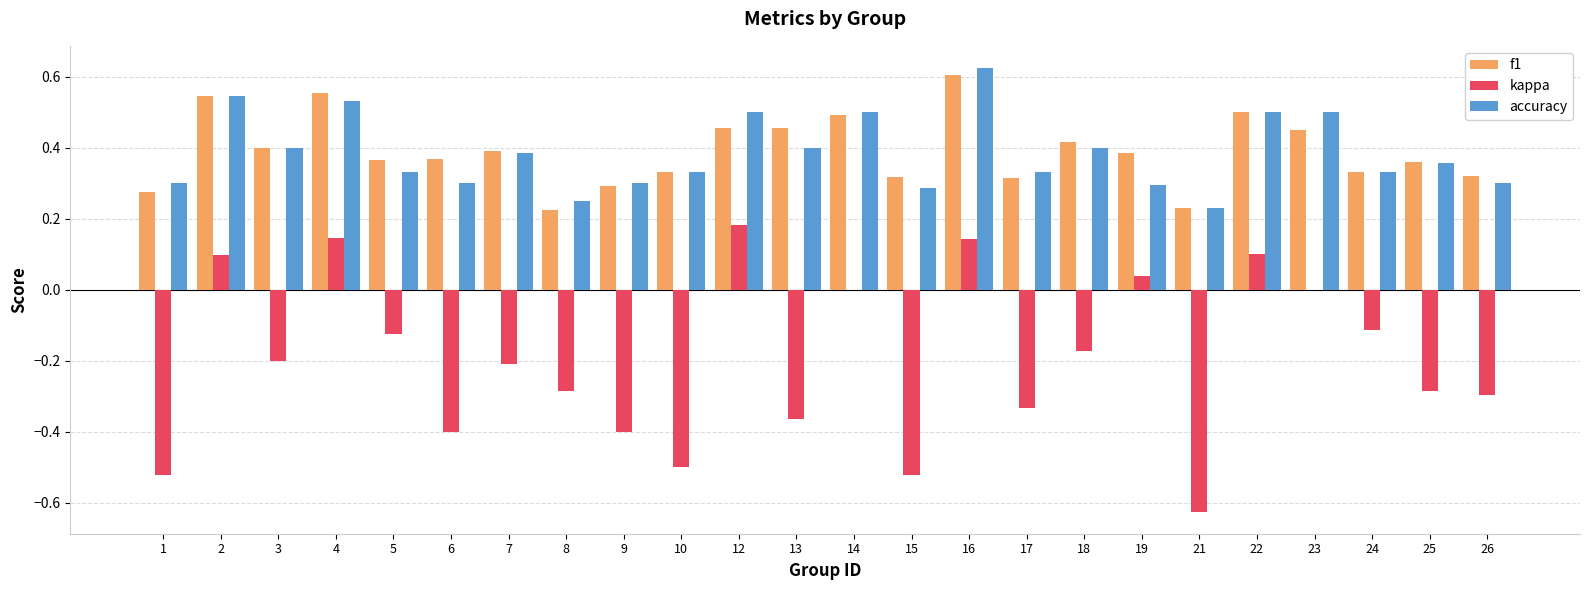

How many categories are shown in the chart?

24